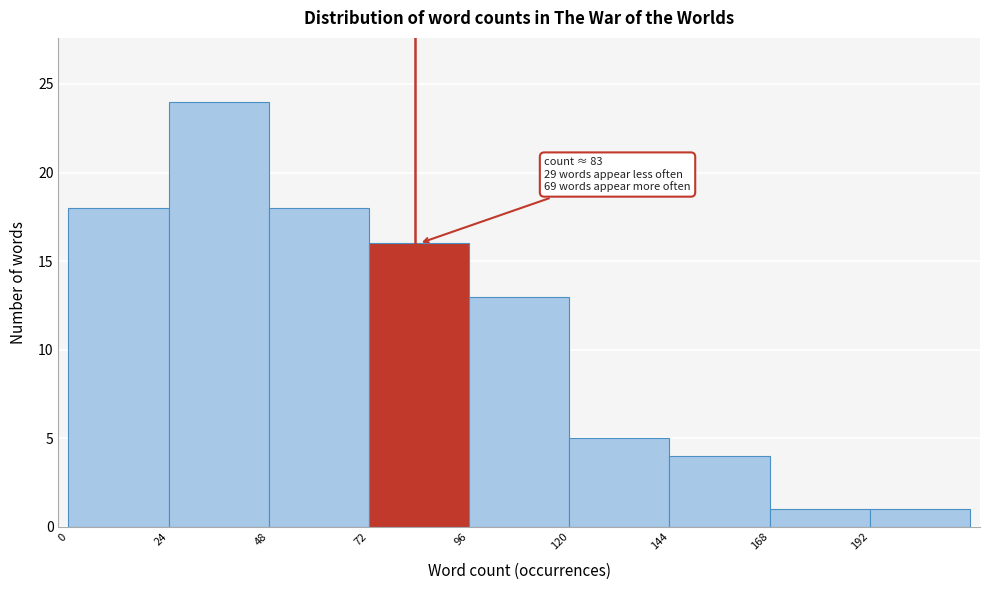

Over which range of the x-axis is the bar tallest?

24 to 48